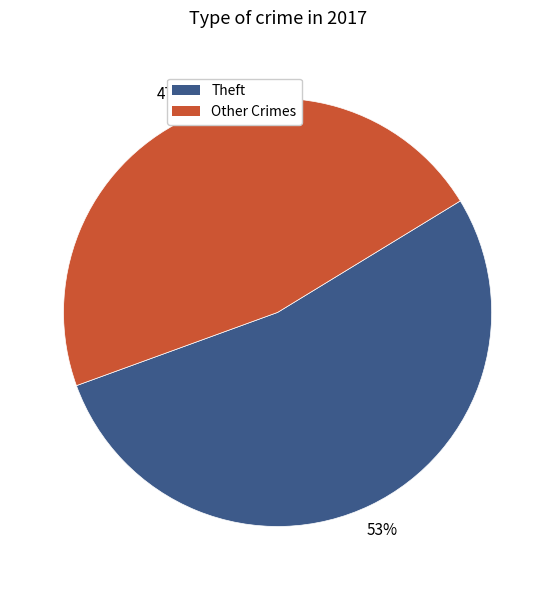

To the nearest percent, what is the average slice percentage?

50%